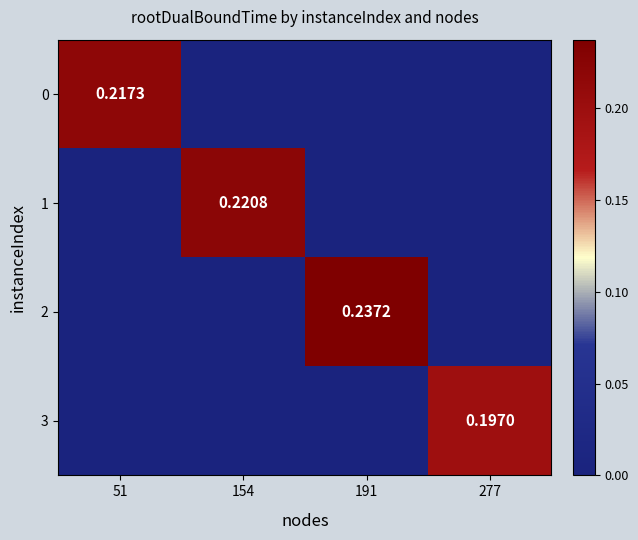

Where is 0 nearest to the value 0?

154